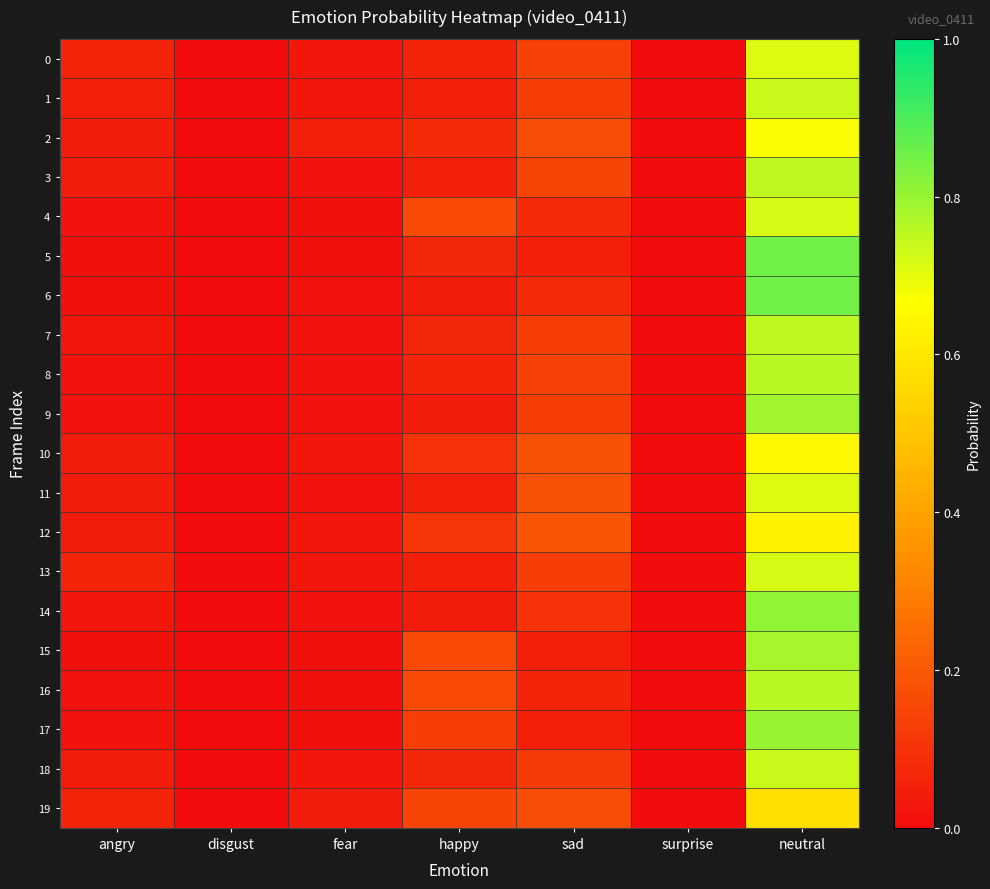

Reading right to left, list all the values displayed in this chart.

0: neutral=0.7	surprise=0.0	sad=0.1	happy=0.1	fear=0.0	disgust=0.0	angry=0.1
1: neutral=0.7	surprise=0.0	sad=0.1	happy=0.1	fear=0.0	disgust=0.0	angry=0.1
2: neutral=0.7	surprise=0.0	sad=0.2	happy=0.1	fear=0.1	disgust=0.0	angry=0.0
3: neutral=0.8	surprise=0.0	sad=0.1	happy=0.1	fear=0.0	disgust=0.0	angry=0.0
4: neutral=0.7	surprise=0.0	sad=0.1	happy=0.2	fear=0.0	disgust=0.0	angry=0.0
5: neutral=0.8	surprise=0.0	sad=0.1	happy=0.1	fear=0.0	disgust=0.0	angry=0.0
6: neutral=0.8	surprise=0.0	sad=0.1	happy=0.0	fear=0.0	disgust=0.0	angry=0.0
7: neutral=0.8	surprise=0.0	sad=0.1	happy=0.1	fear=0.0	disgust=0.0	angry=0.0
8: neutral=0.8	surprise=0.0	sad=0.1	happy=0.1	fear=0.0	disgust=0.0	angry=0.0
9: neutral=0.8	surprise=0.0	sad=0.1	happy=0.0	fear=0.0	disgust=0.0	angry=0.0
10: neutral=0.7	surprise=0.0	sad=0.2	happy=0.1	fear=0.0	disgust=0.0	angry=0.0
11: neutral=0.7	surprise=0.0	sad=0.2	happy=0.1	fear=0.0	disgust=0.0	angry=0.0
12: neutral=0.6	surprise=0.0	sad=0.2	happy=0.1	fear=0.0	disgust=0.0	angry=0.0
13: neutral=0.7	surprise=0.0	sad=0.1	happy=0.1	fear=0.0	disgust=0.0	angry=0.1
14: neutral=0.8	surprise=0.0	sad=0.1	happy=0.0	fear=0.0	disgust=0.0	angry=0.0
15: neutral=0.8	surprise=0.0	sad=0.1	happy=0.2	fear=0.0	disgust=0.0	angry=0.0
16: neutral=0.8	surprise=0.0	sad=0.1	happy=0.2	fear=0.0	disgust=0.0	angry=0.0
17: neutral=0.8	surprise=0.0	sad=0.1	happy=0.1	fear=0.0	disgust=0.0	angry=0.0
18: neutral=0.7	surprise=0.0	sad=0.1	happy=0.1	fear=0.0	disgust=0.0	angry=0.0
19: neutral=0.6	surprise=0.0	sad=0.2	happy=0.1	fear=0.0	disgust=0.0	angry=0.1